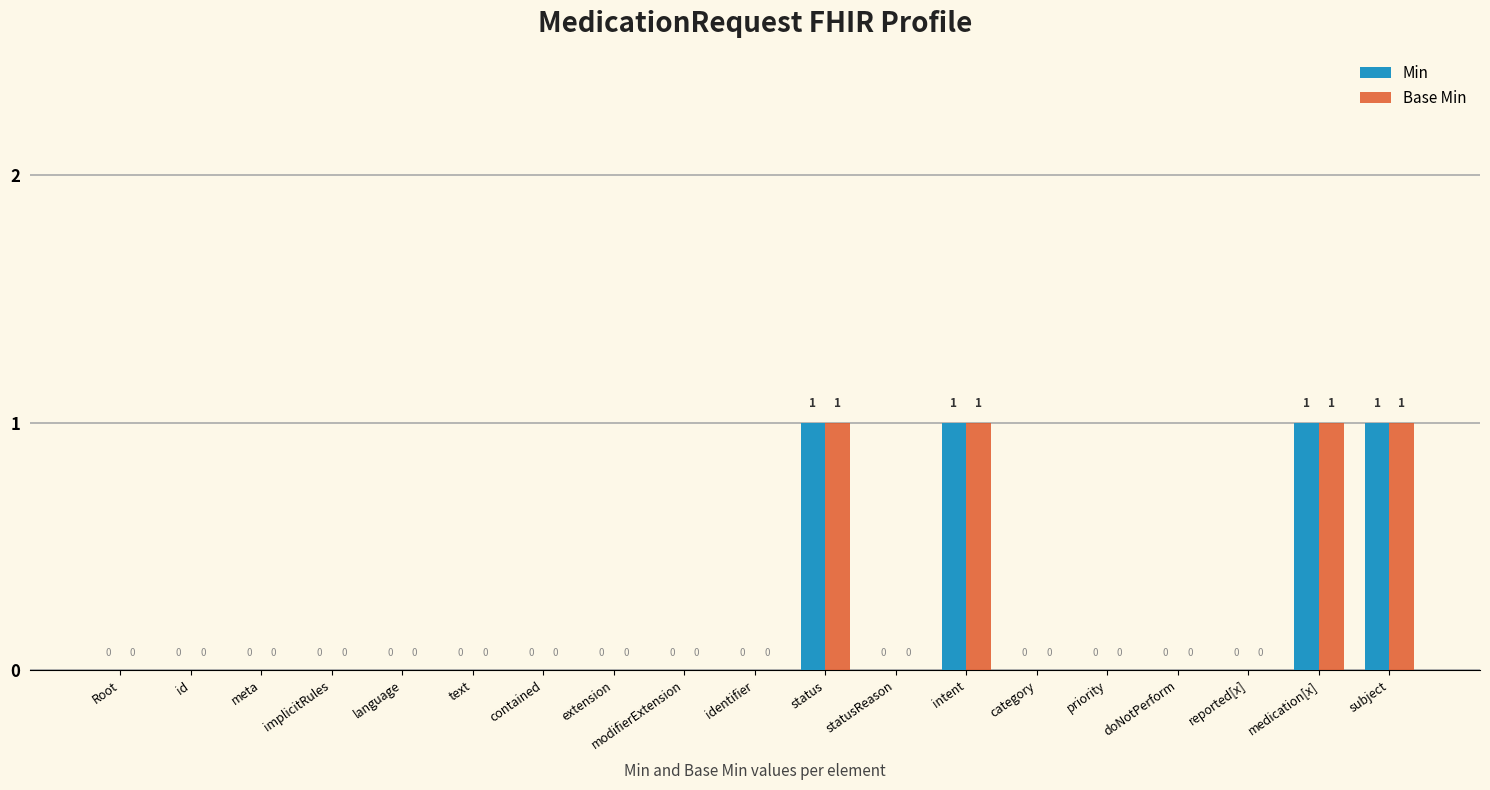

How many groups of bars are there?

19